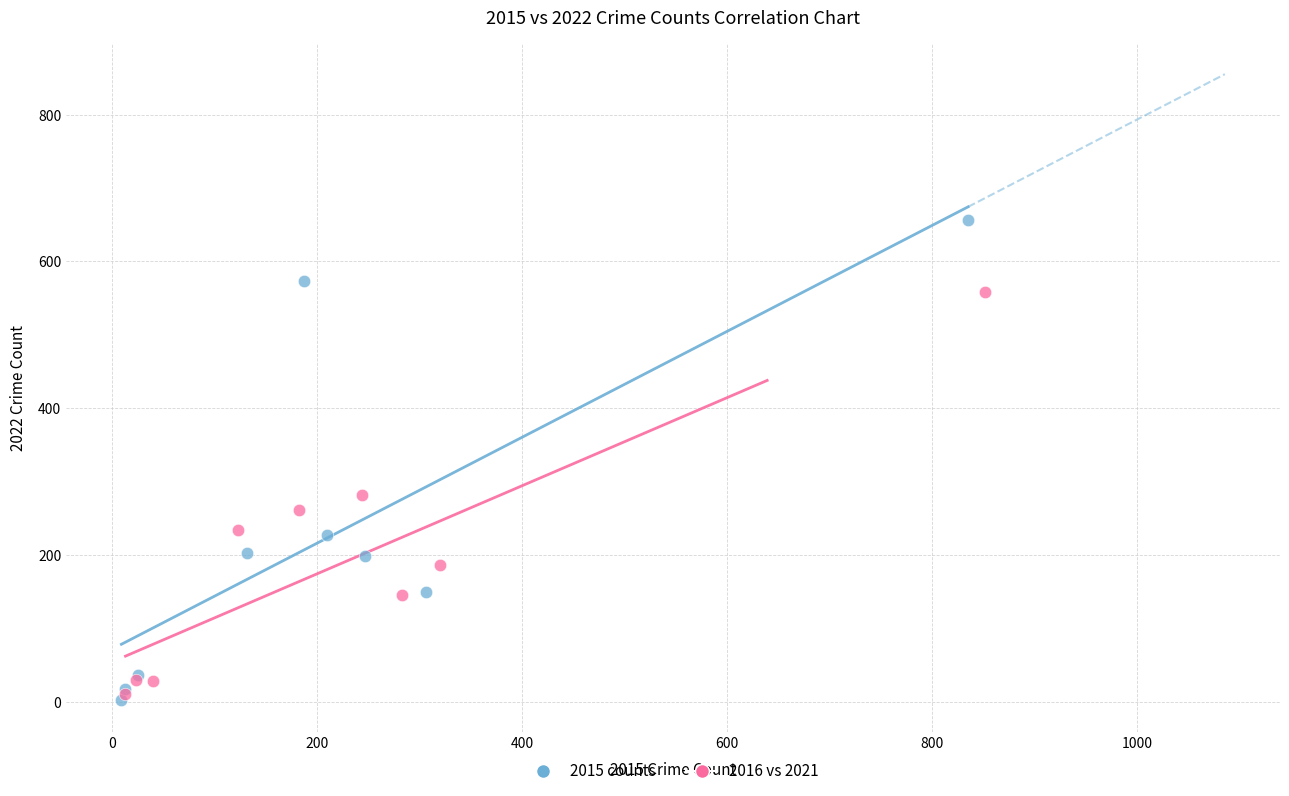

Which series contains the highest Y value?

2015 counts